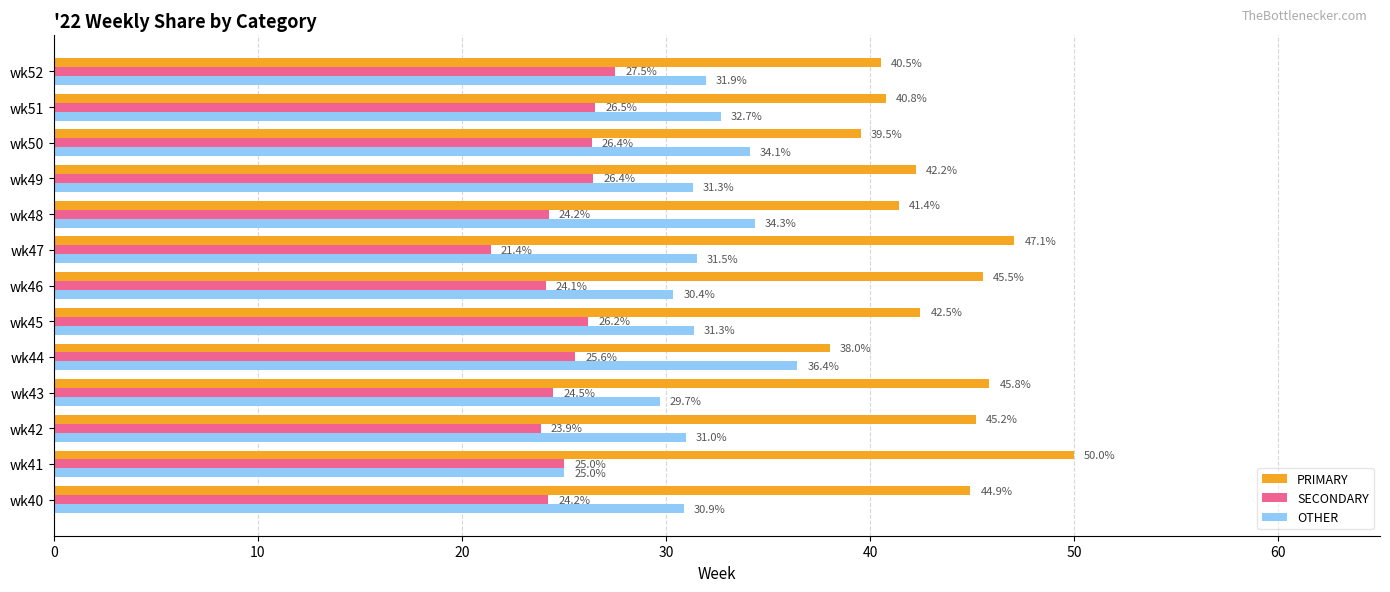

What is the difference between the maximum and minimum values in the OTHER series?

11.4